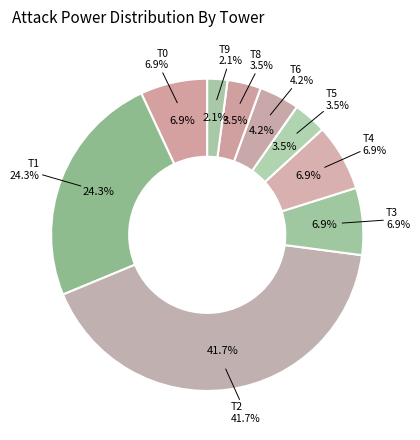

What percentage is NOT represented by T1?

75.7%